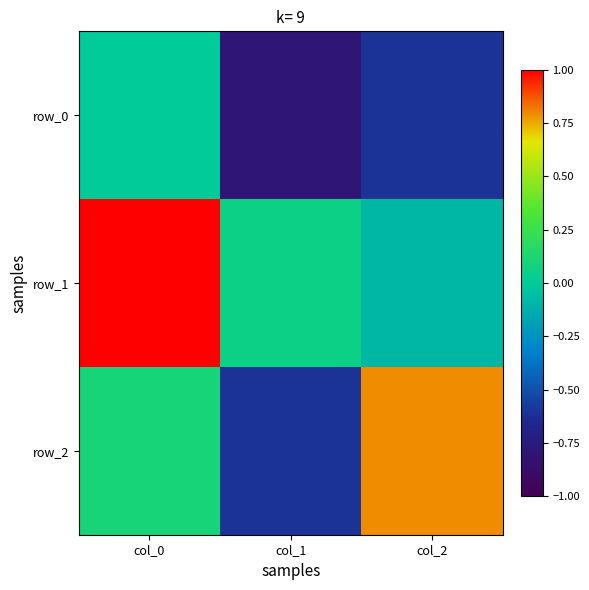

Which category has the lowest value in the row_2 series?

col_1